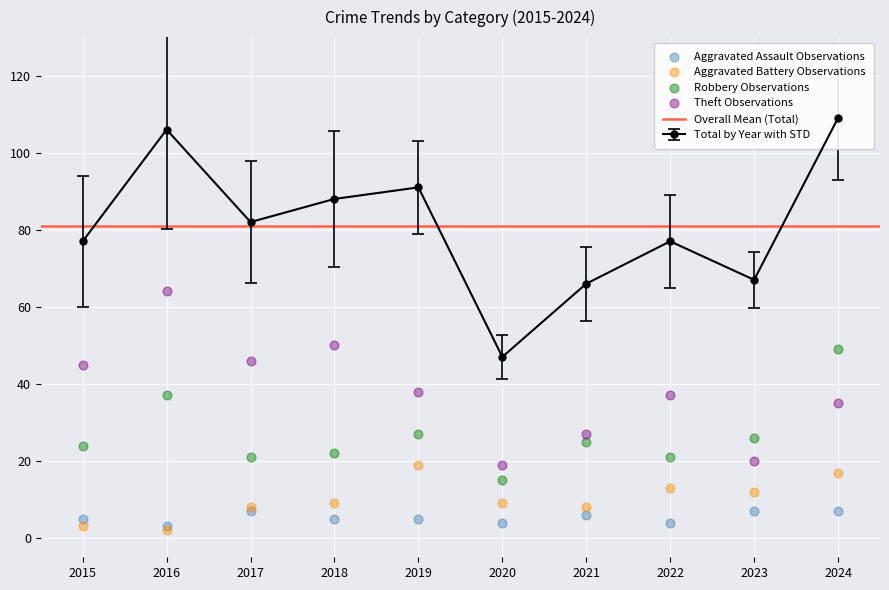

Is the value of Aggravated Battery at 2023 greater than the value of Theft at 2024?

No